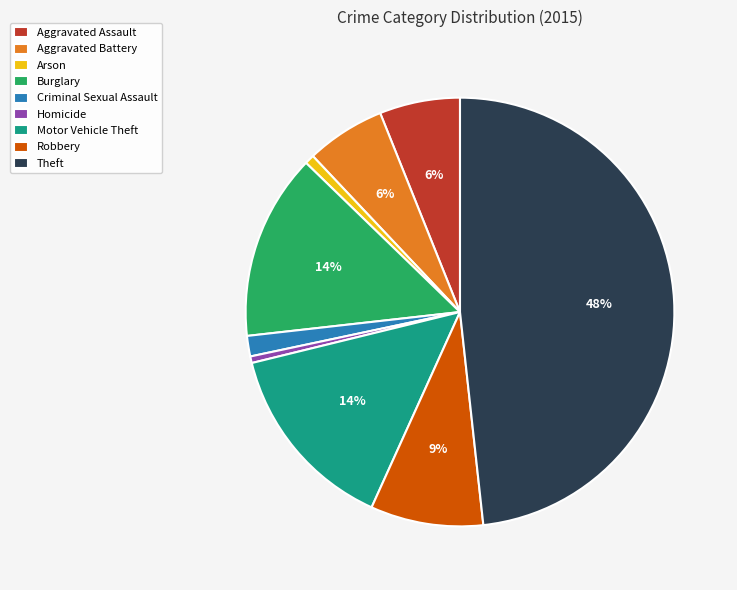

What is the ratio of the value at Aggravated Assault to the value at Motor Vehicle Theft?

0.4